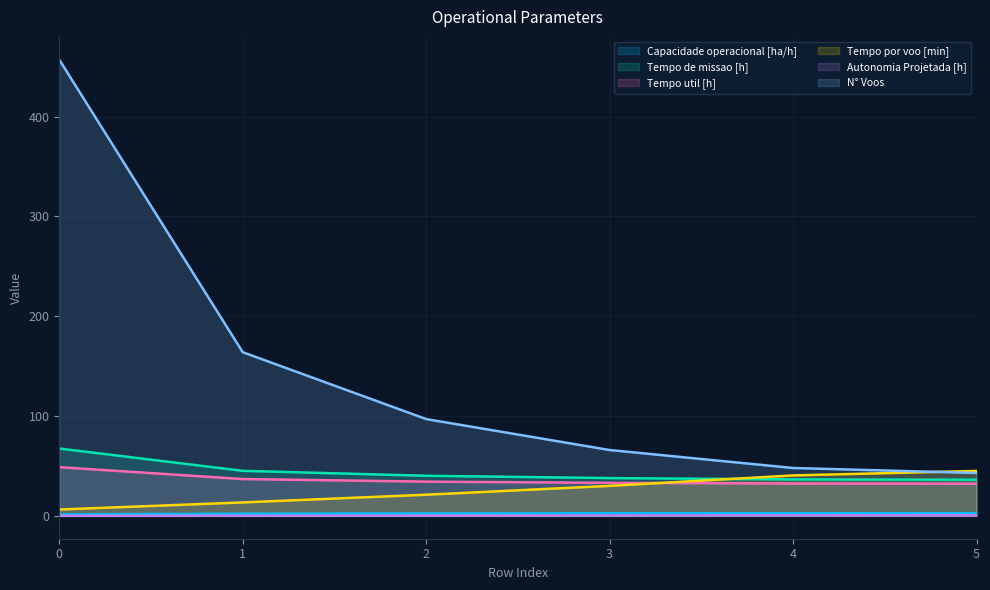

True or false: Capacidade operacional [ha/h] and Tempo por voo [min] intersect in this chart.

False